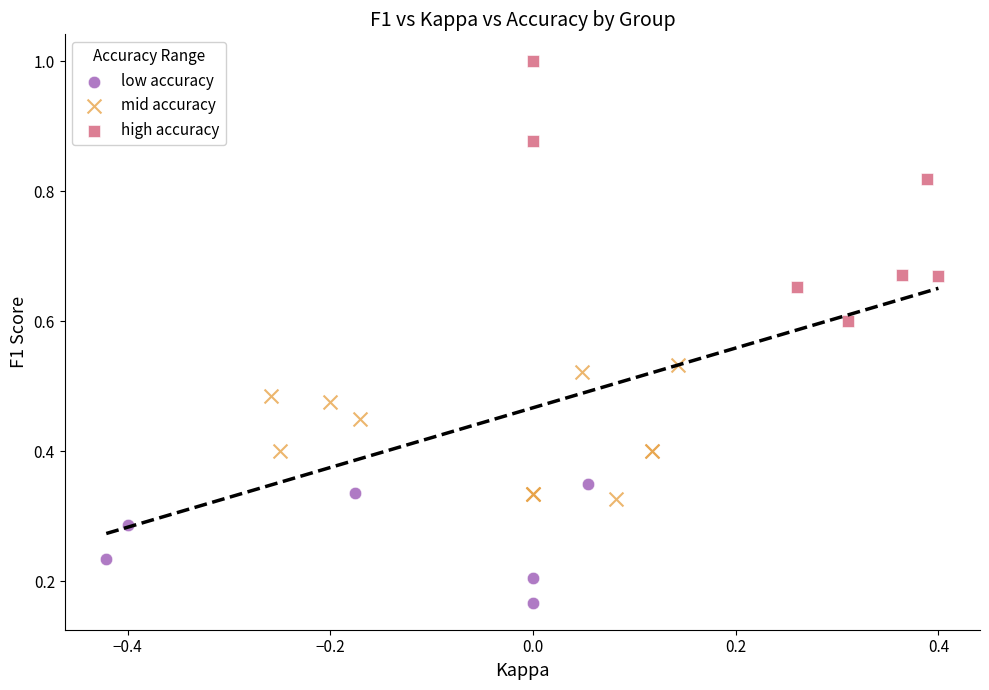

Which series has the largest Y range (max minus min)?

high accuracy